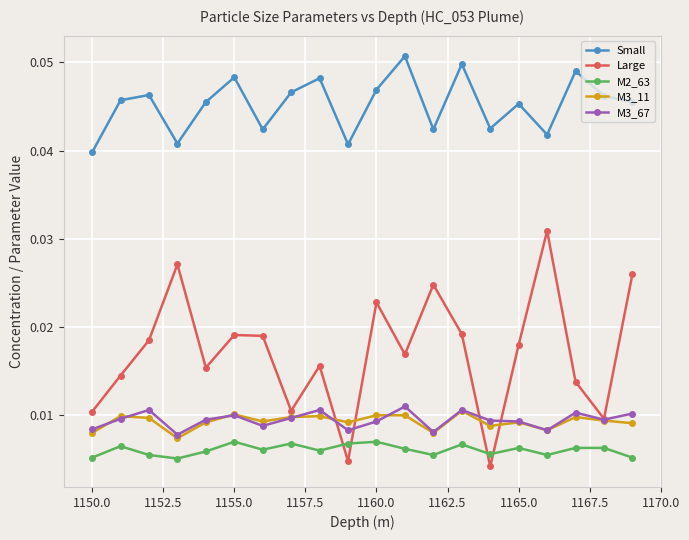

At how many categories does at least one series exceed 0?

20